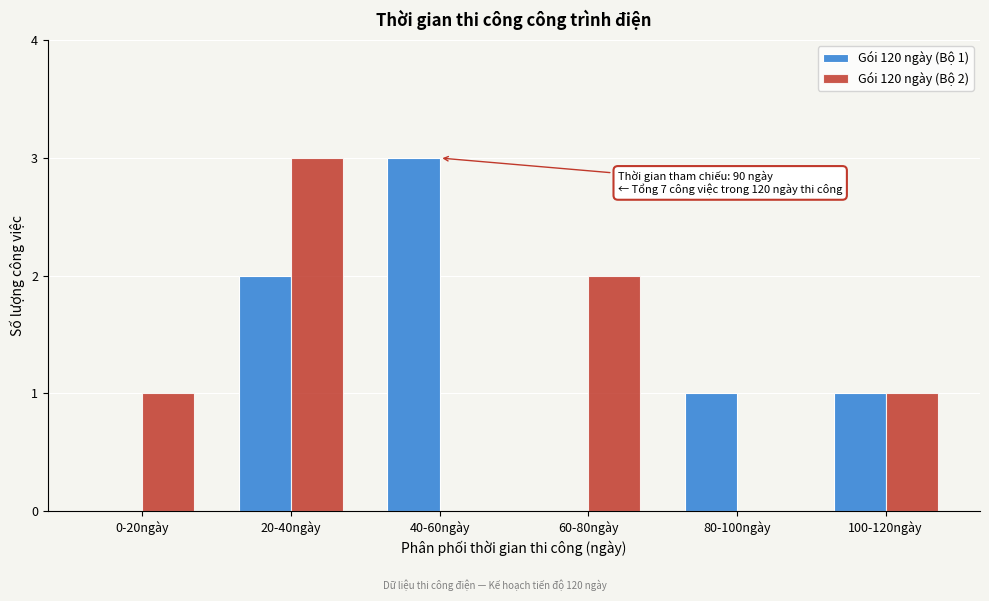

Reading right to left, list all the values displayed in this chart.

Gói 120 ngày (Bộ 1): 100-120ngày=1	80-100ngày=1	60-80ngày=0	40-60ngày=3	20-40ngày=2	0-20ngày=0
Gói 120 ngày (Bộ 2): 100-120ngày=1	80-100ngày=0	60-80ngày=2	40-60ngày=0	20-40ngày=3	0-20ngày=1